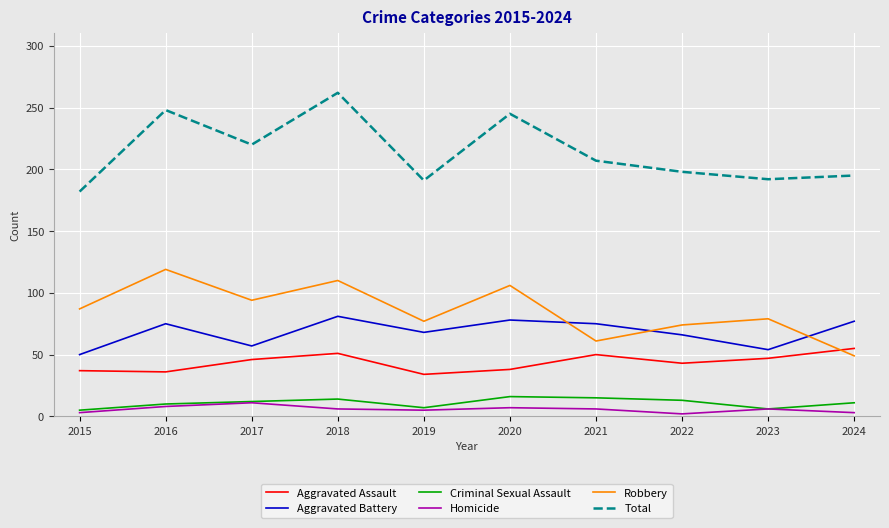

True or false: Aggravated Assault has a value of 37 at 2015.

True